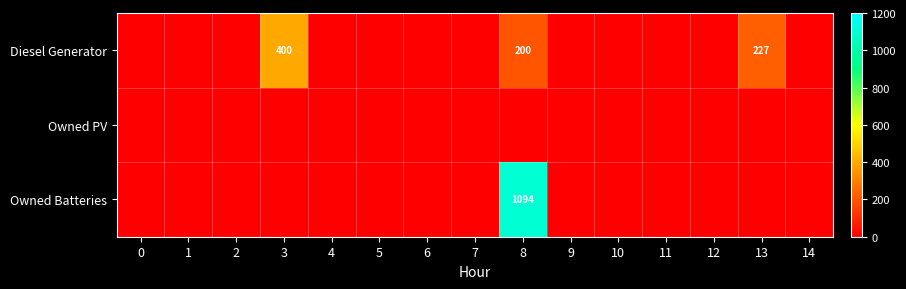

Which category has the highest value across all series?

8